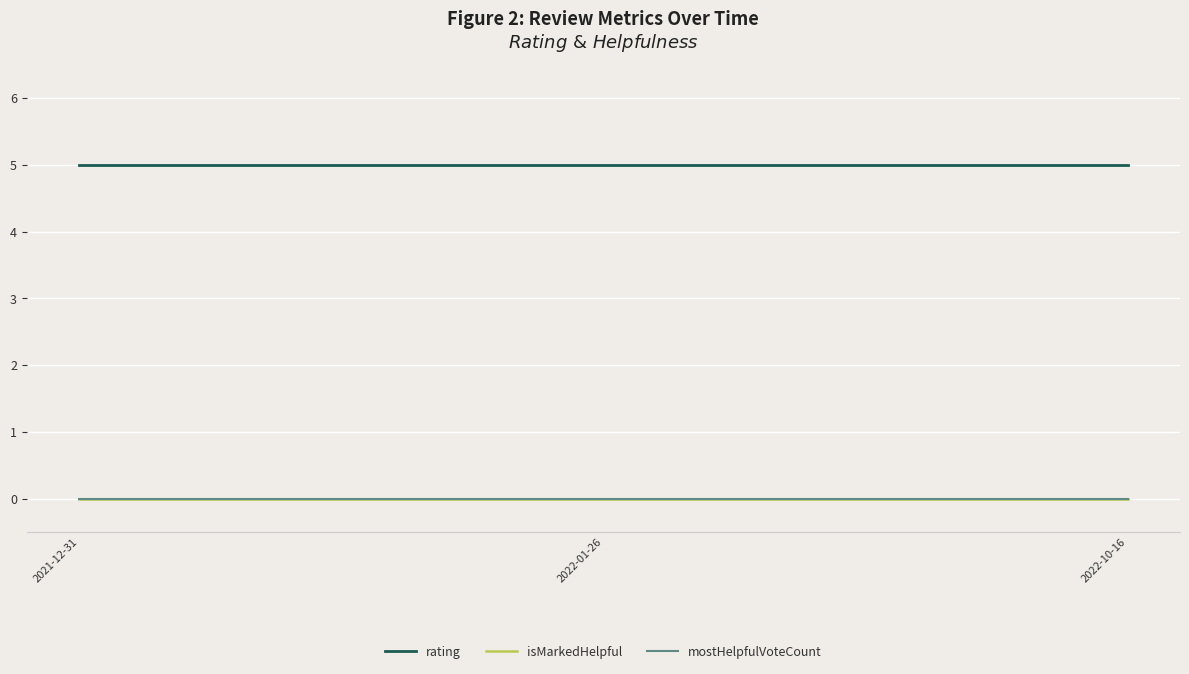

Reading left to right, list all the values displayed in this chart.

rating: 5	5	5
isMarkedHelpful: 0	0	0
mostHelpfulVoteCount: 0	0	0